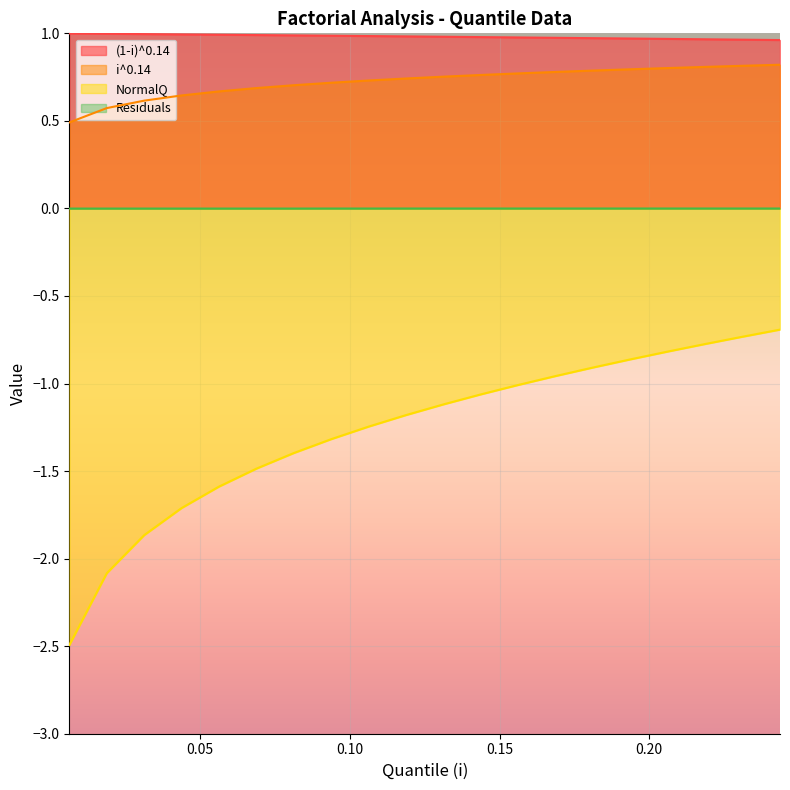

List the labels in order of i^0.14 value, smallest first.

0.00625, 0.01875, 0.03125, 0.04375, 0.05625, 0.06875, 0.08125, 0.09375, 0.10625, 0.11875, 0.13125, 0.14375, 0.15625, 0.16875, 0.18125, 0.19375, 0.20625, 0.21875, 0.23125, 0.24375